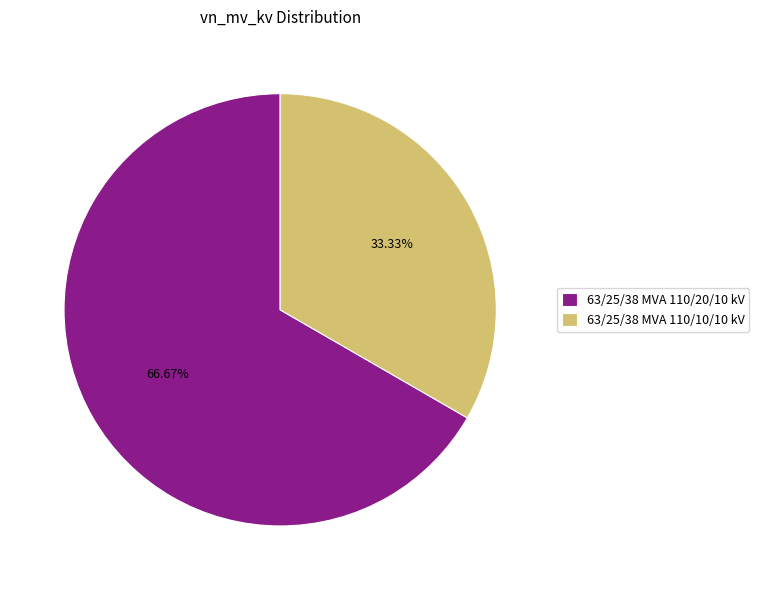

To the nearest percent, what portion does 63/25/38 MVA 110/20/10 kV represent?

67%